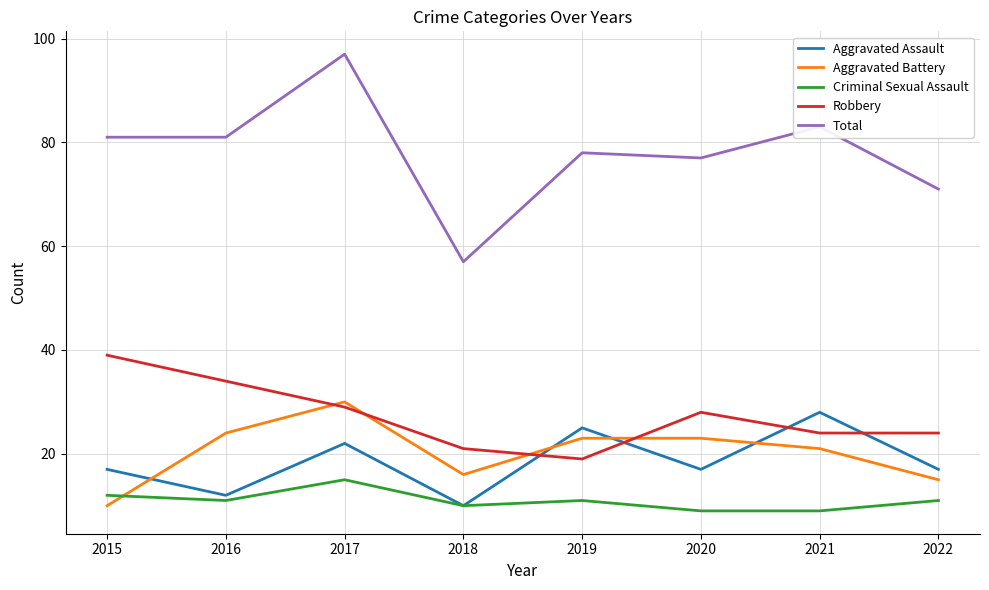

How many lines are shown in the chart?

5